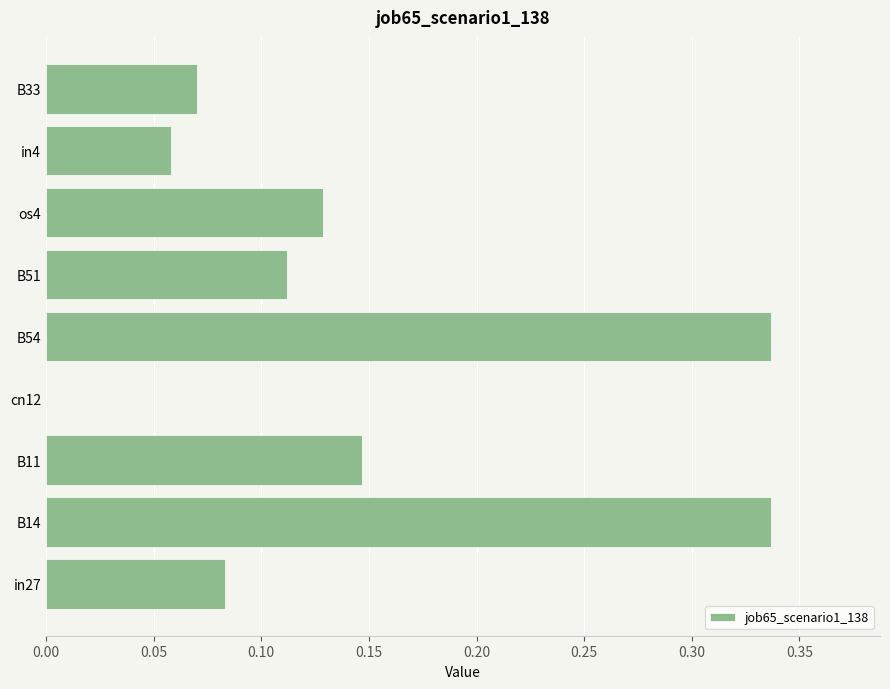

What is the change in value from cn12 to B54?

+0.3